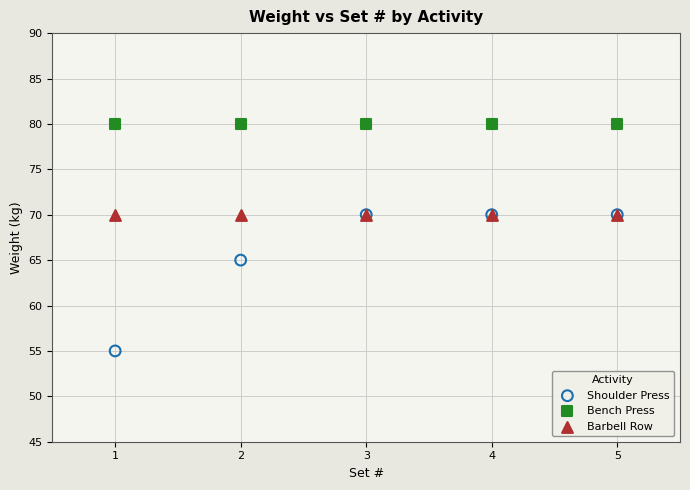

Which series reaches the minimum Y coordinate?

Shoulder Press